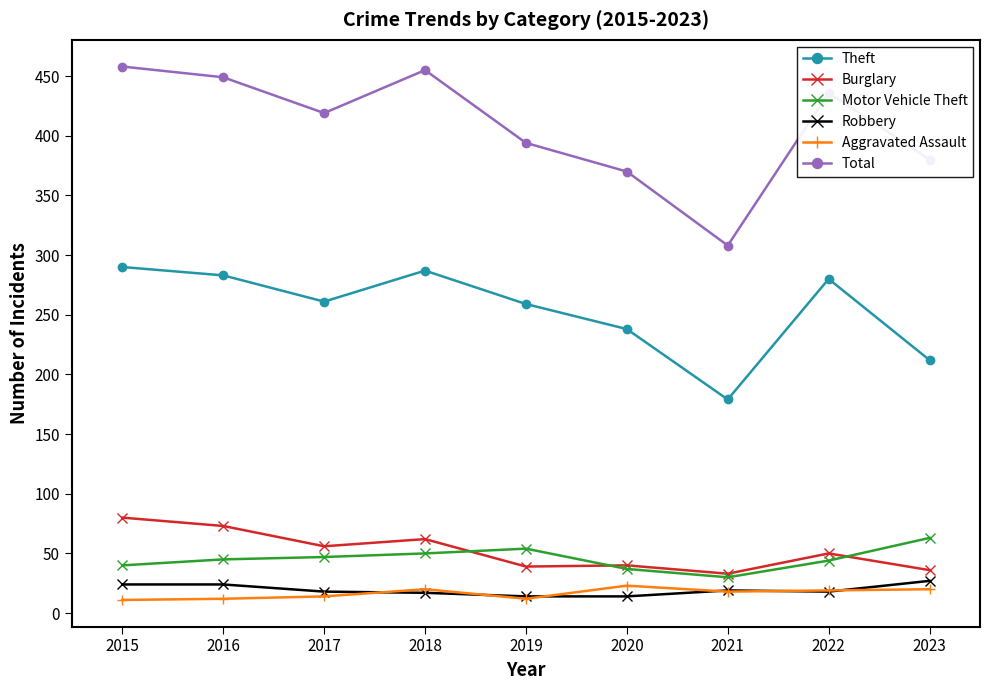

In Total, how many points are lower than both neighbors (excluding endpoints)?

2